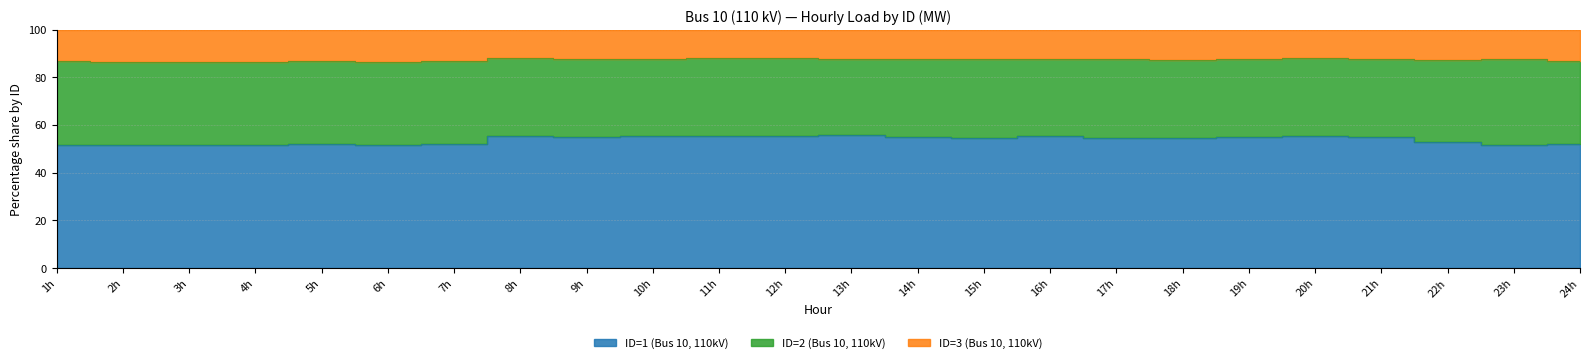

The value of ID=2 (Bus 10, 110kV) at 11h is 20.5. True or false?

False